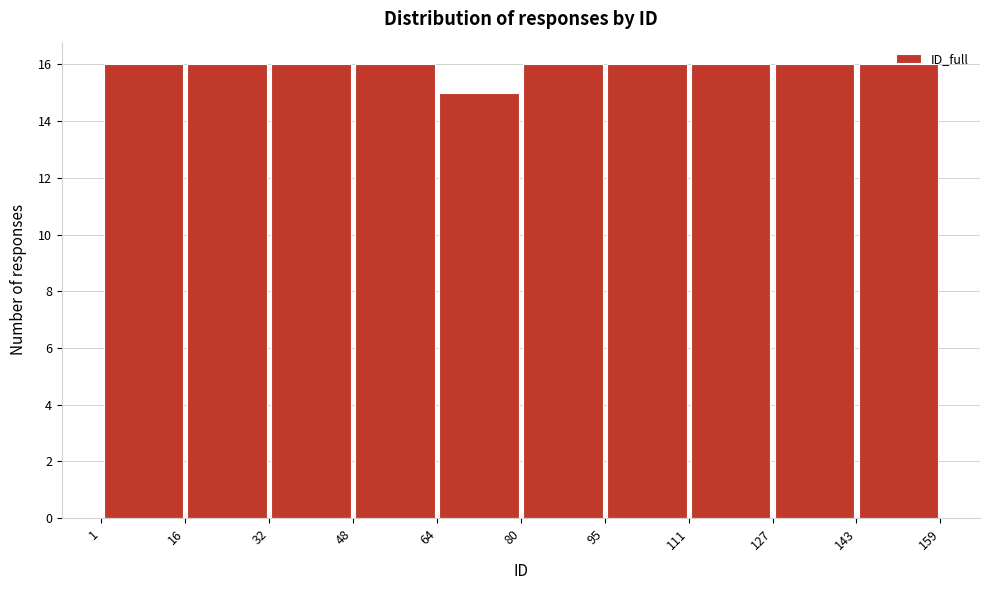

Reading left to right, transcribe this chart: for each bar, give the range it covers on the x-axis and its height. The values are not printed on the chart, so give them approximately, as read against the axis.

1 to 16: 16
16 to 32: 16
32 to 48: 16
48 to 64: 16
64 to 80: 15
80 to 95: 16
95 to 111: 16
111 to 127: 16
127 to 143: 16
143 to 159: 16